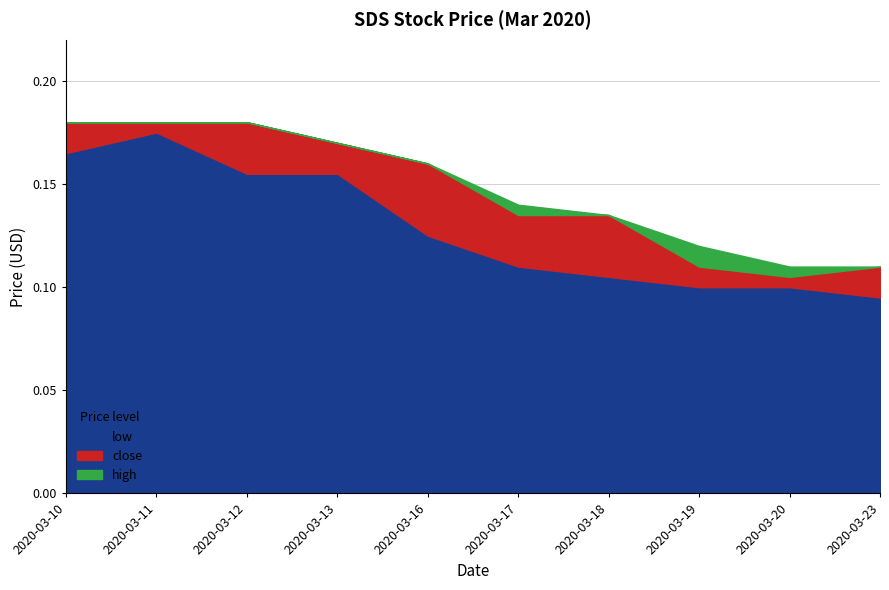

True or false: close has a value of 0.2 at 2020-03-12.

True